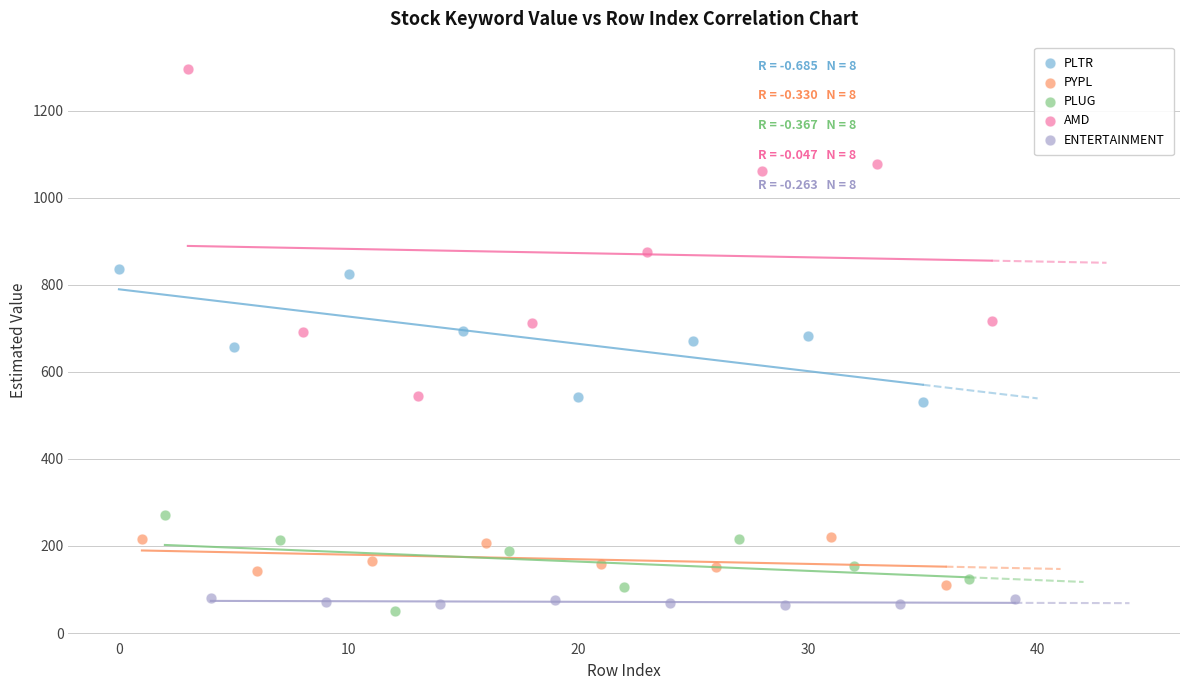

Which series contains the highest Y value?

AMD